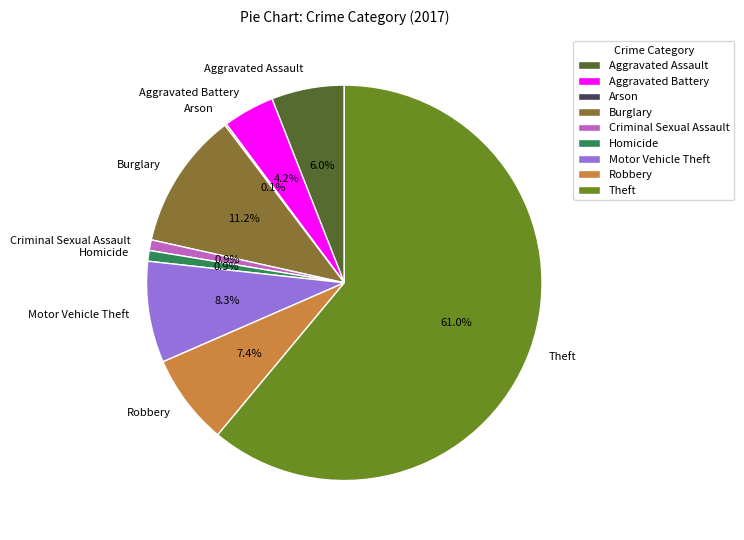

Does any single category account for the majority?

Yes